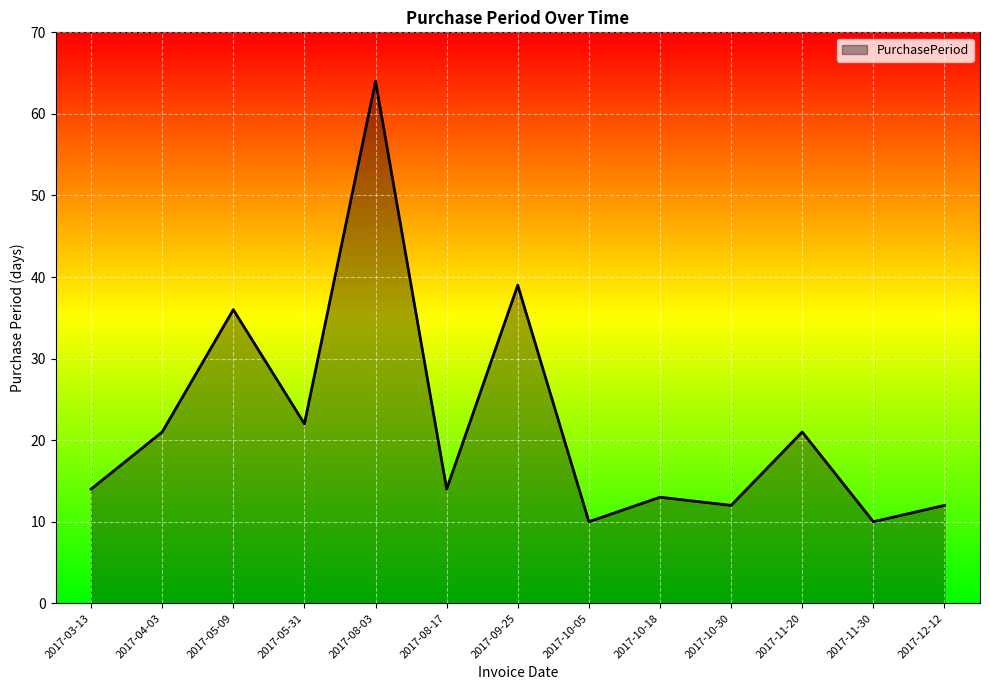

Reading right to left, what are all the values shown in this chart?

2017-12-12=12	2017-11-30=10	2017-11-20=21	2017-10-30=12	2017-10-18=13	2017-10-05=10	2017-09-25=39	2017-08-17=14	2017-08-03=64	2017-05-31=22	2017-05-09=36	2017-04-03=21	2017-03-13=14